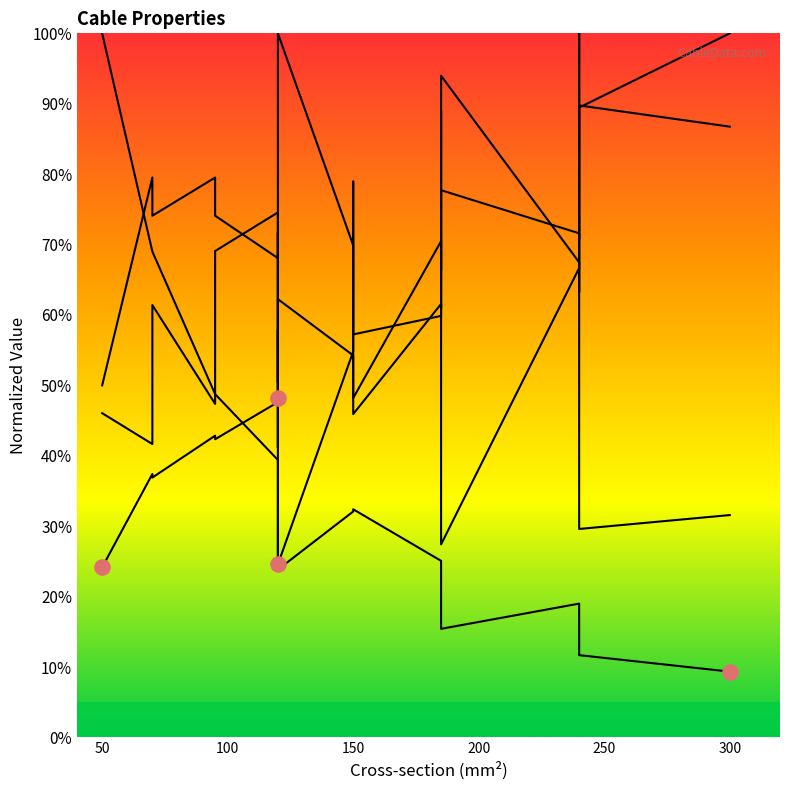

Which series contains the lowest Y value?

r_ohm_per_km